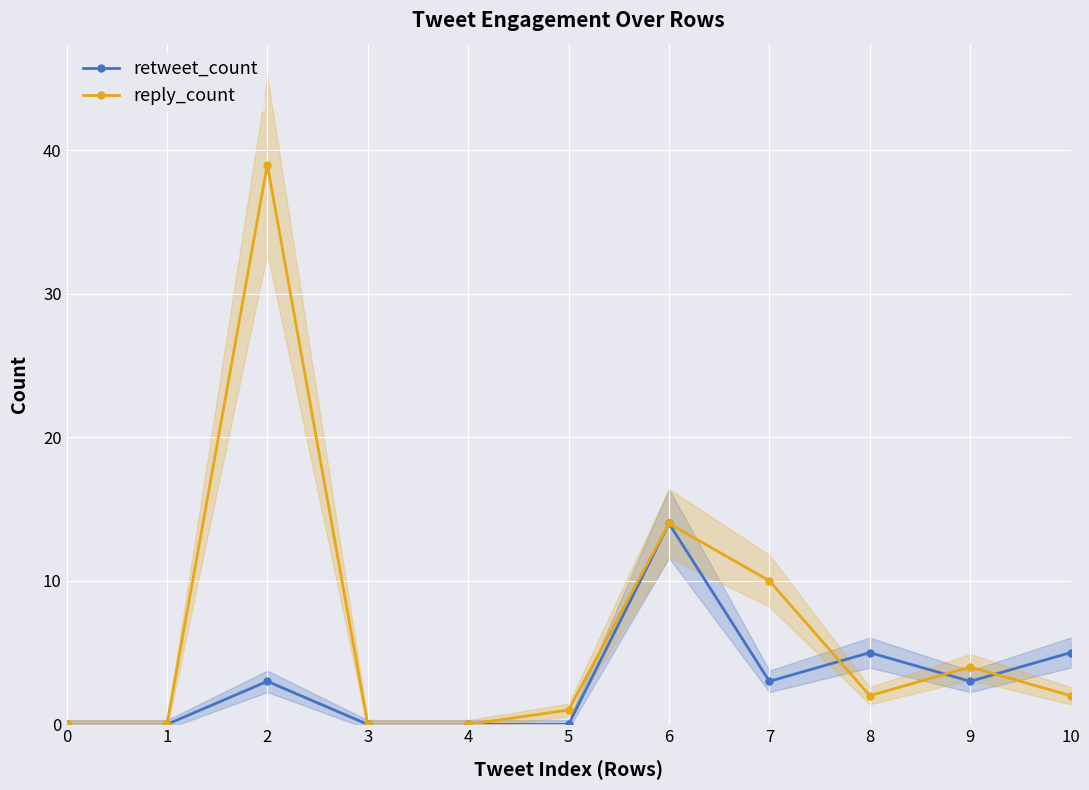

List the labels in order of reply_count value, smallest first.

0, 1, 3, 4, 5, 8, 10, 9, 7, 6, 2